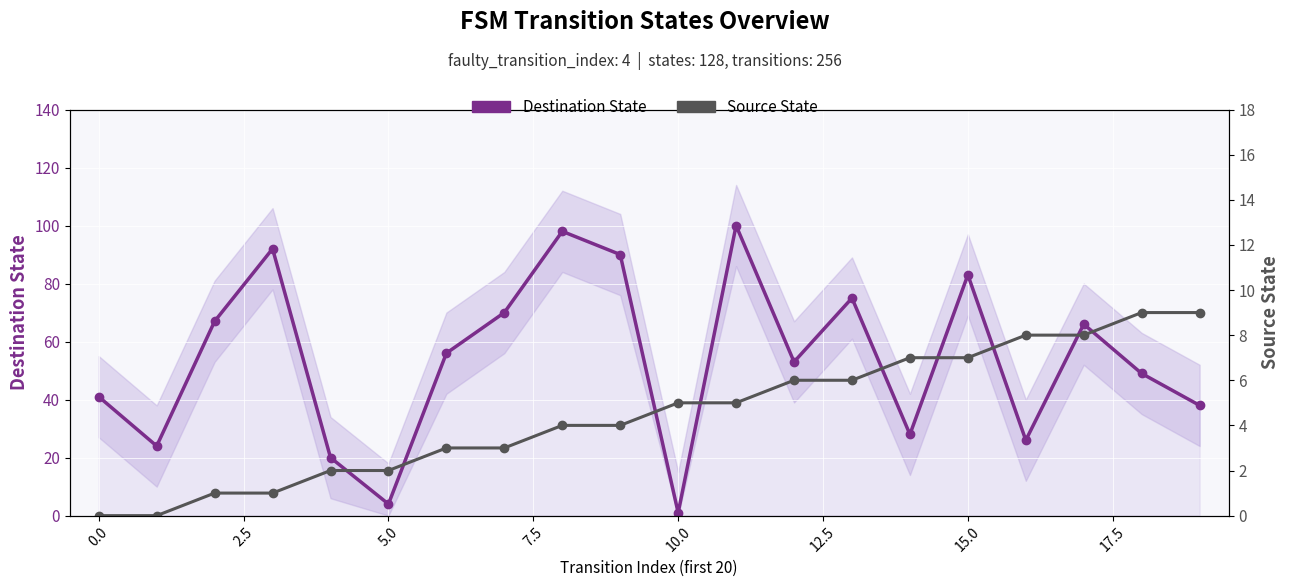

Where does the Source State series first go above 5?

12